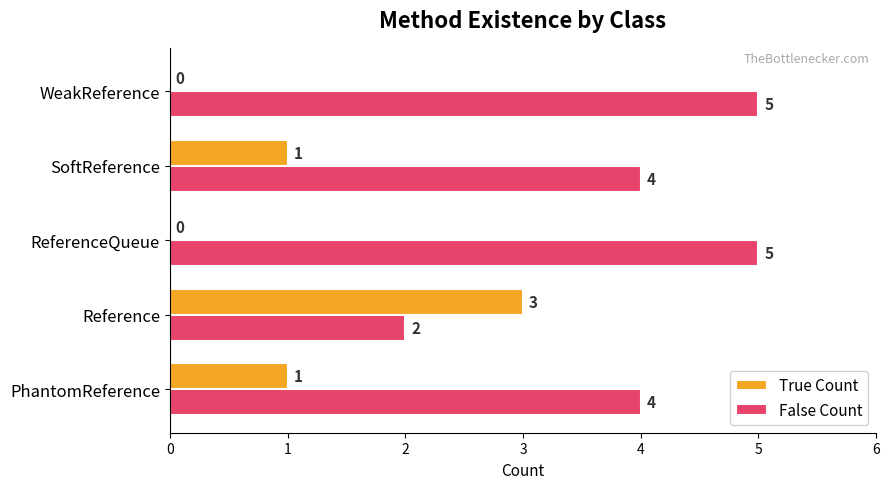

The False Count series shows 7 at WeakReference. True or false?

False